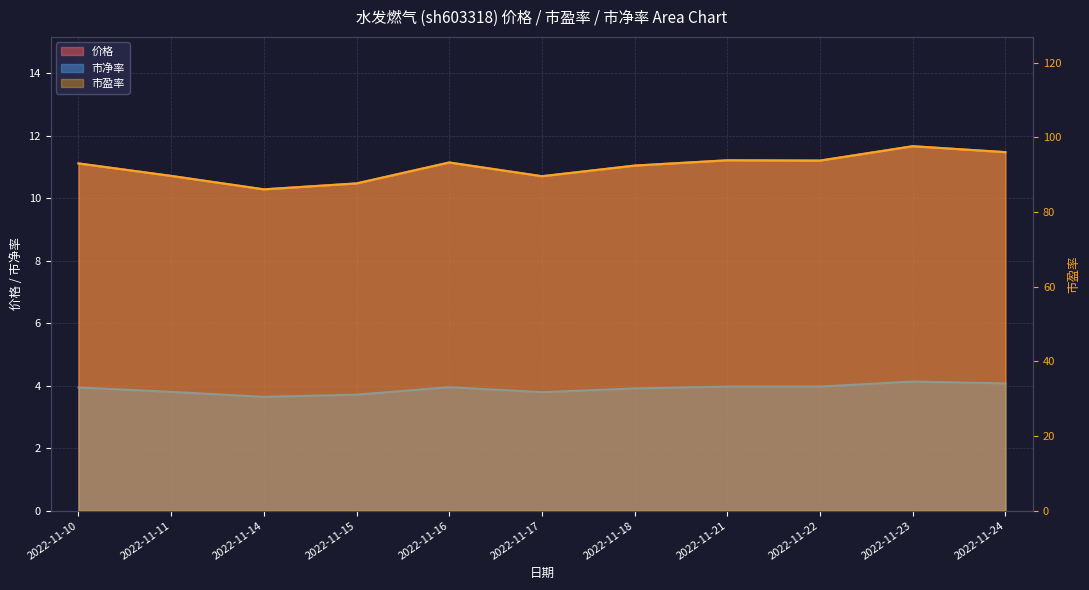

What are all the series names shown in the legend?

价格, 市盈率, 市净率